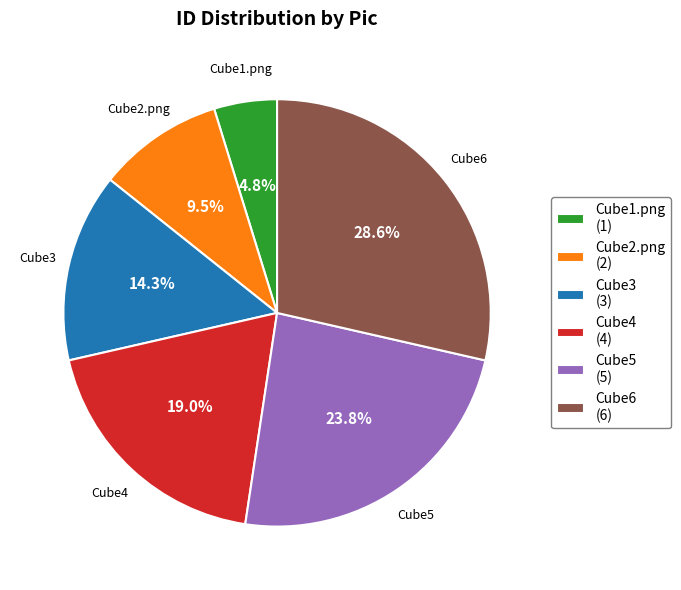

Approximately how many times larger is the value at Cube2.png (2) compared to Cube4 (4)?

0.5